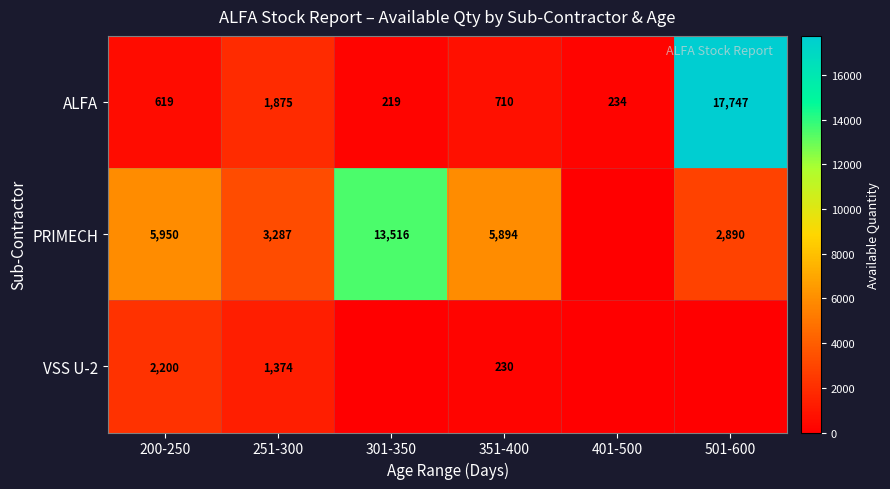

The ALFA series shows 1875 at 251-300. True or false?

True